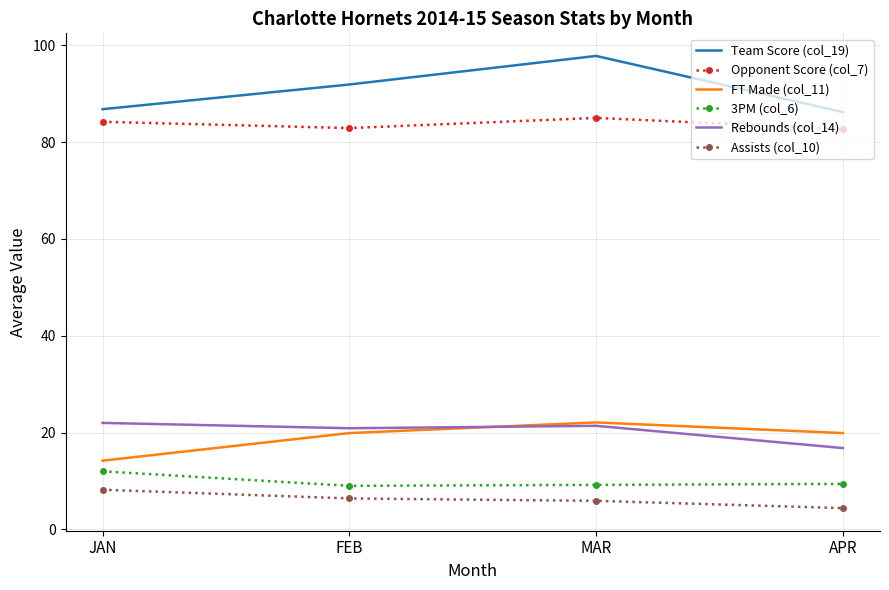

What is the greatest value displayed?

97.8